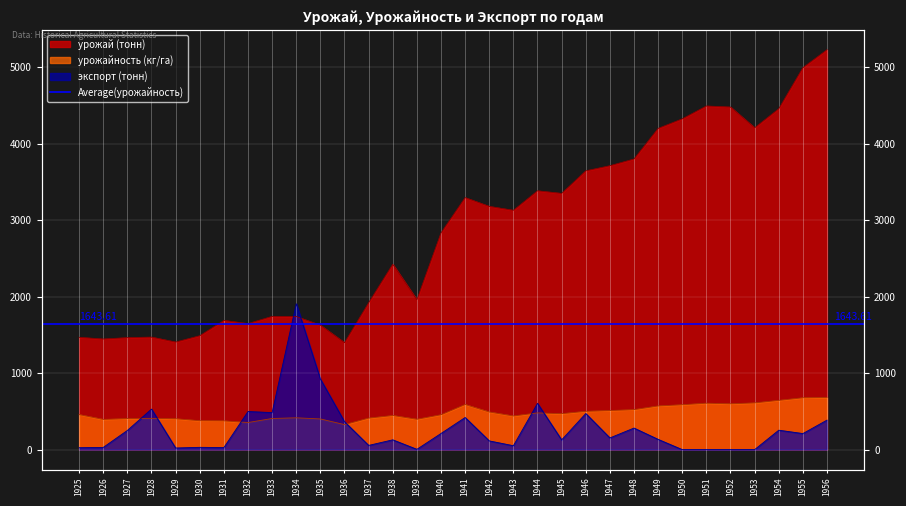

Between 1939 and 1951, which is larger?

1951